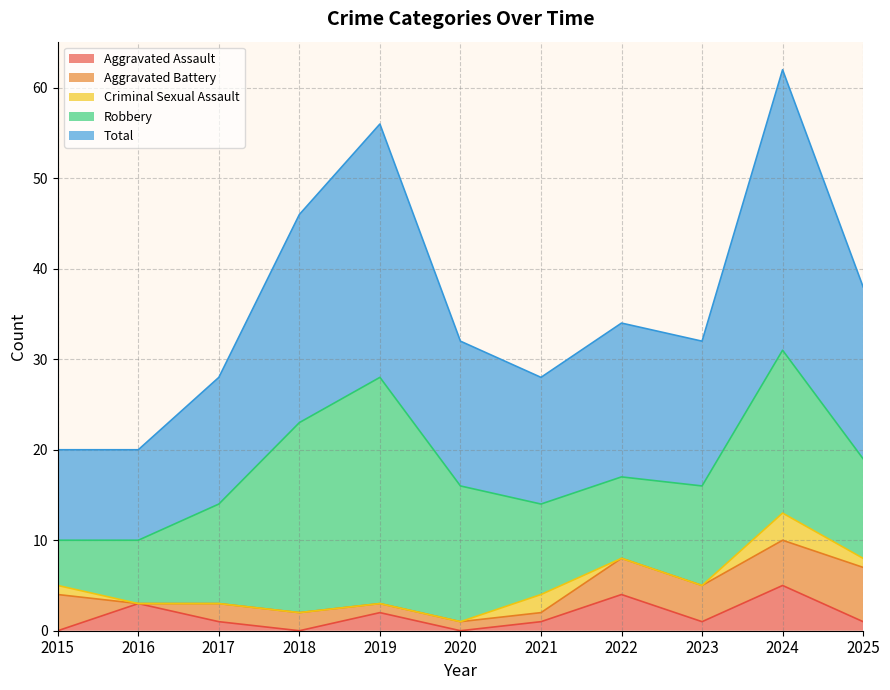

What is the value of the Total point at the 9th from the left?

16